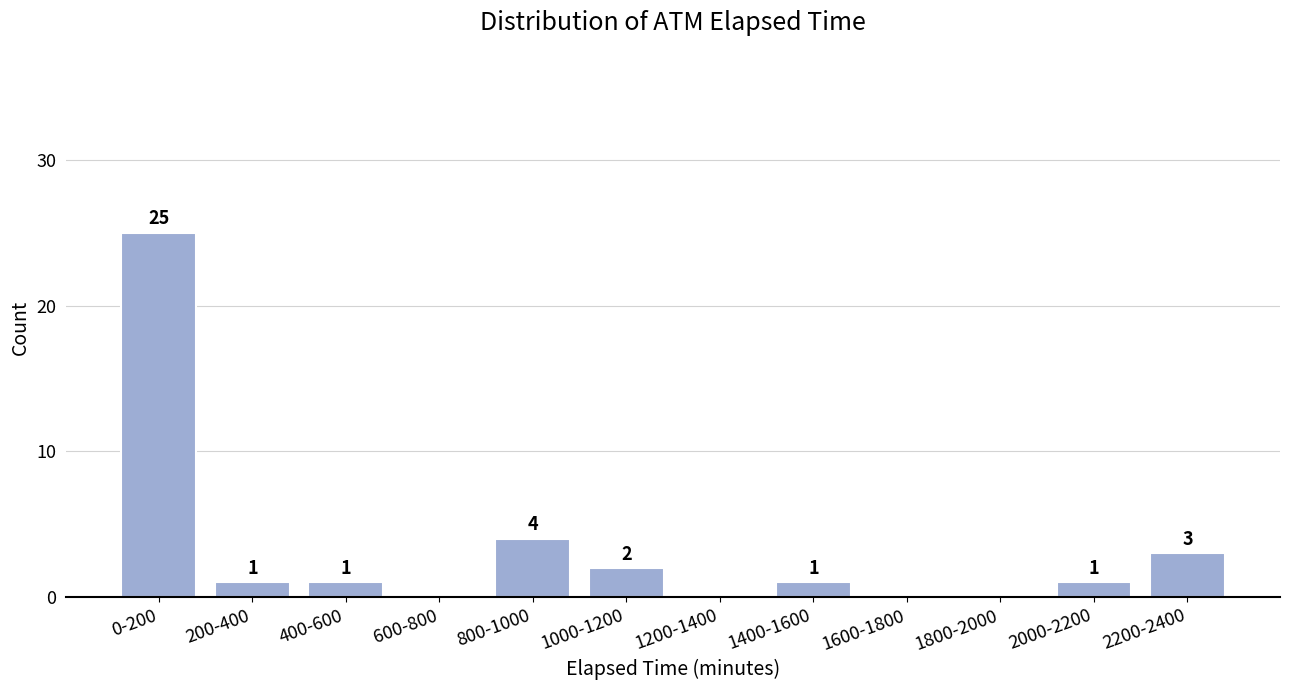

Reading left to right, what are all the values shown in this chart?

0-200=25	200-400=1	400-600=1	600-800=0	800-1000=4	1000-1200=2	1200-1400=0	1400-1600=1	1600-1800=0	1800-2000=0	2000-2200=1	2200-2400=3